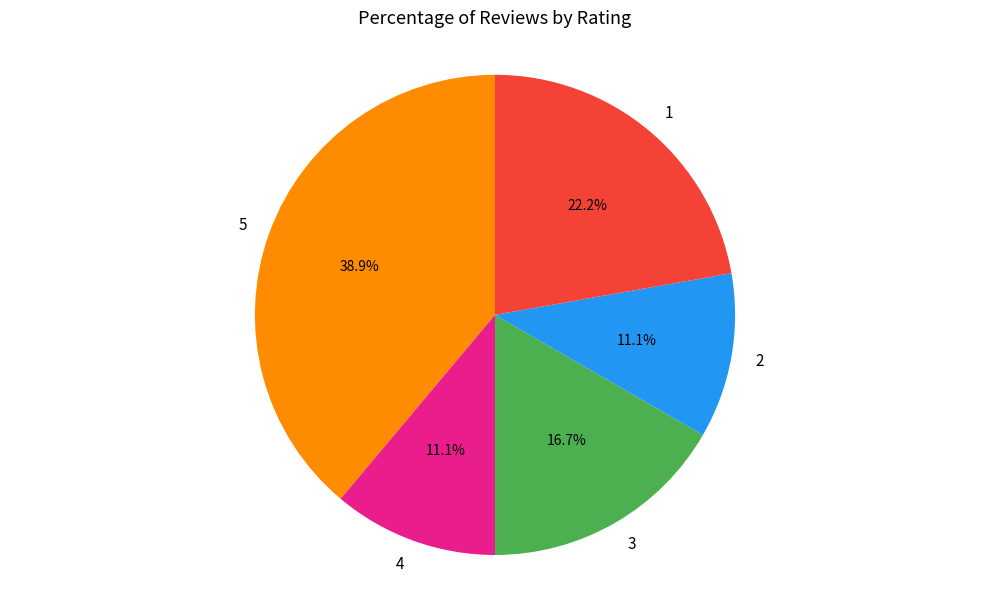

What is the largest slice in the pie chart?

5